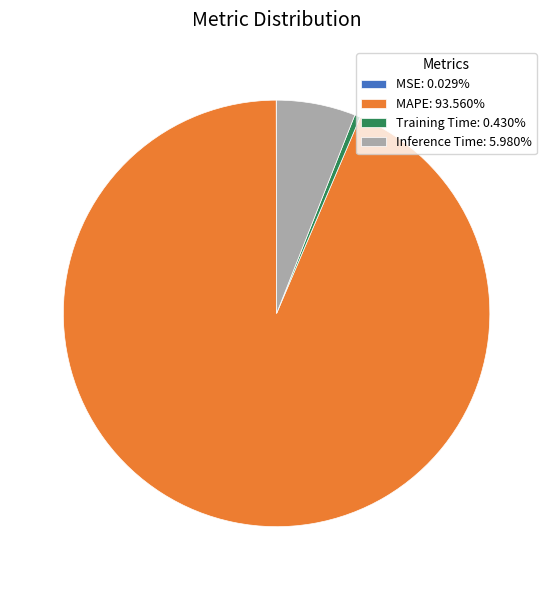

True or false: Training Time accounts for 0% of the total.

True